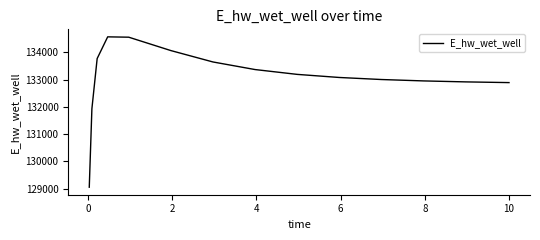

What is the minimum value shown in the chart?

129048.6